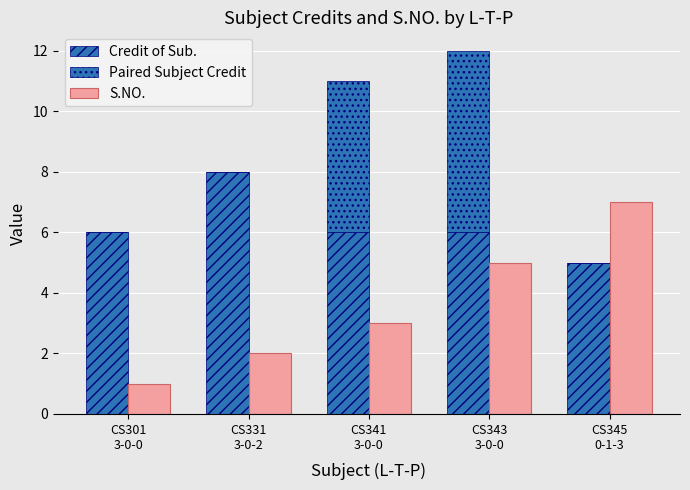

Rank the categories by Paired Subject Credit value from lowest to highest.

CS301
3-0-0, CS331
3-0-2, CS345
0-1-3, CS341
3-0-0, CS343
3-0-0